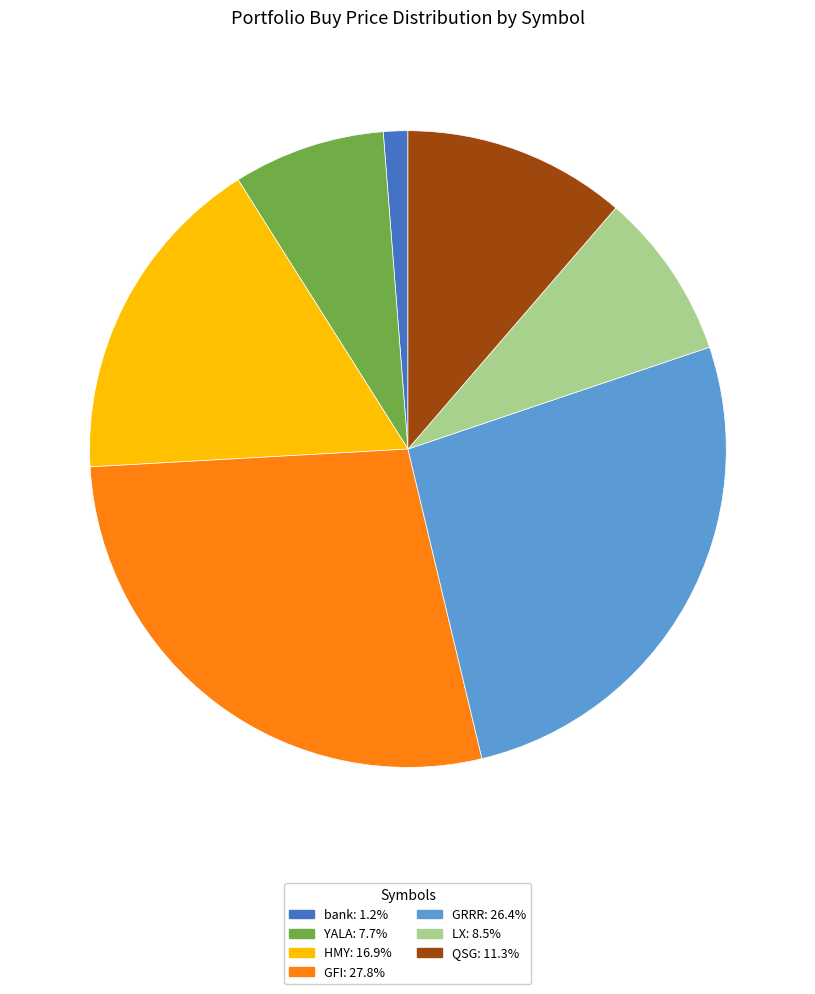

Do bank and GRRR together represent more than half of the pie?

No